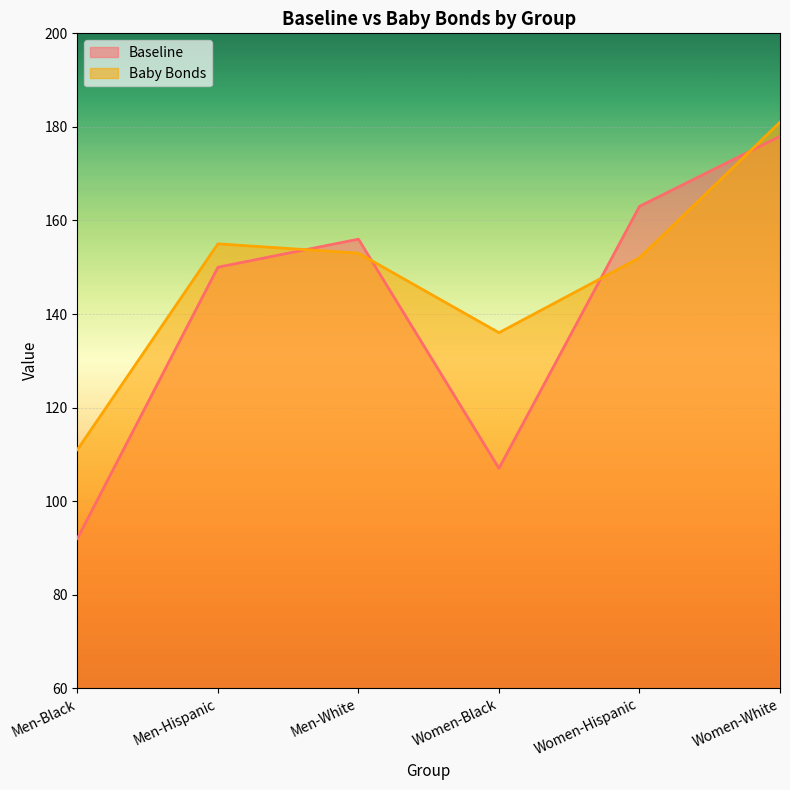

At which category is the sum across all series the highest?

Women-White